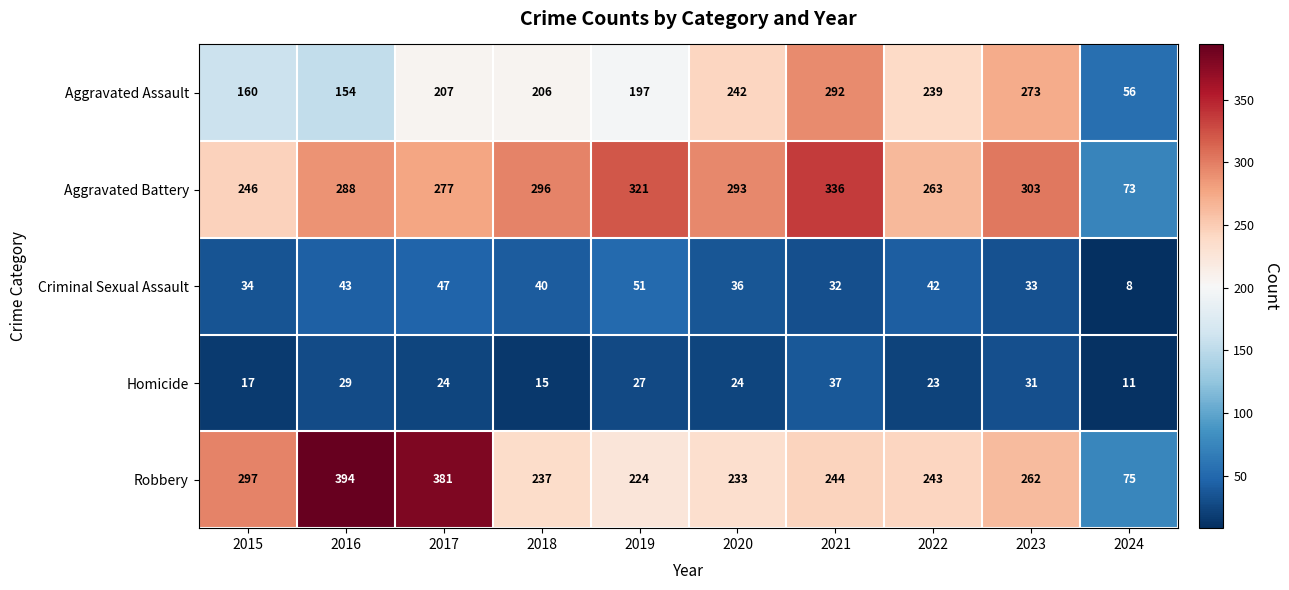

At which category is the sum across all series the highest?

2021